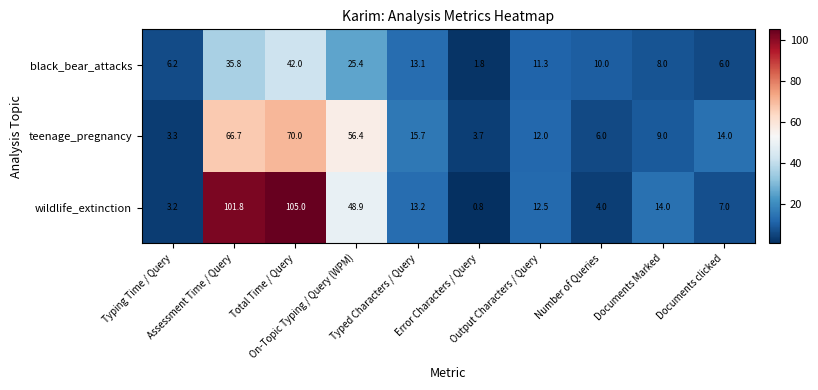

What is the sum of all teenage_pregnancy values?

256.8